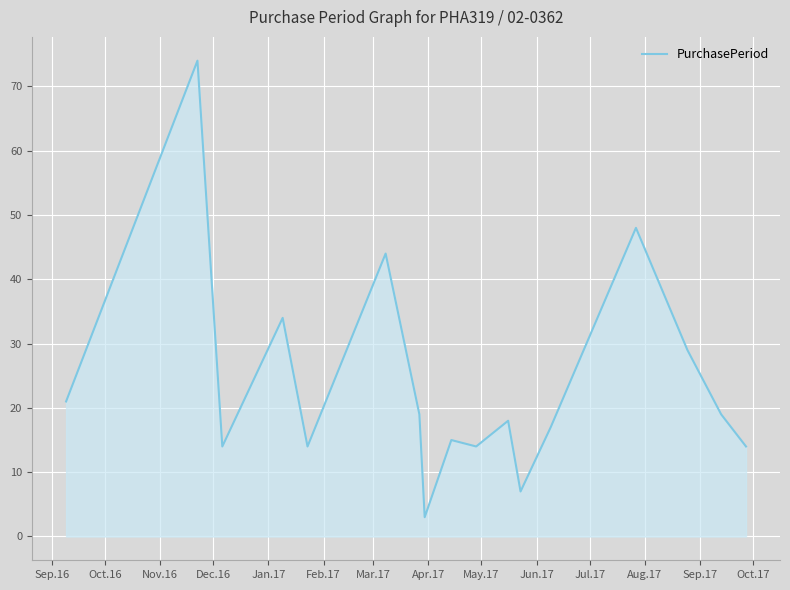

Does the chart display data point markers on the line(s)?

No